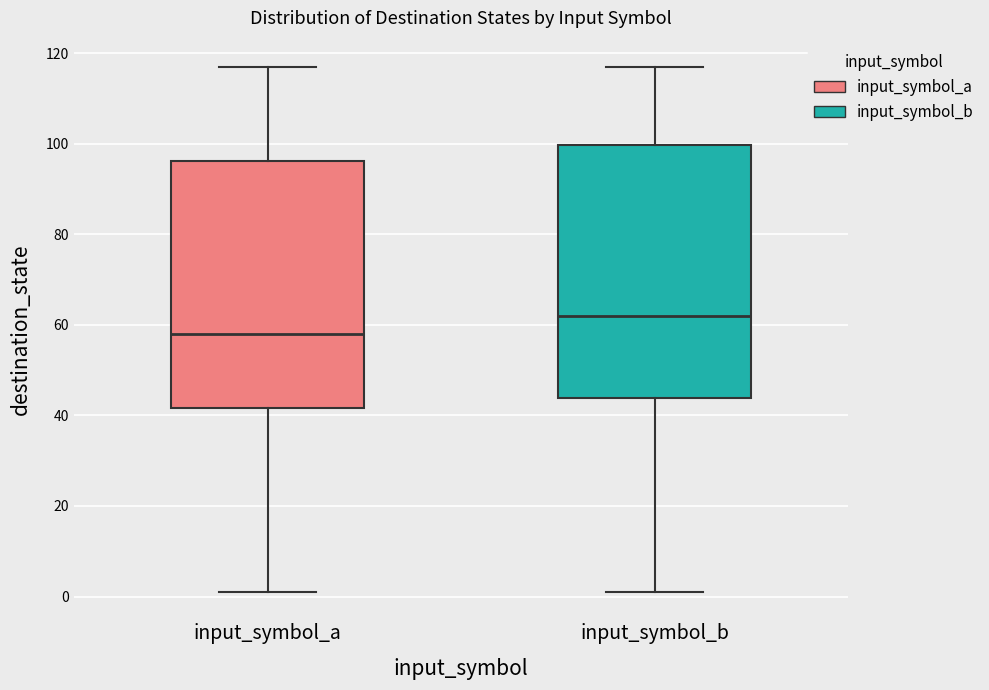

Reading left to right, transcribe this box plot: for each box, give where its median line is, the range the box spans, and where its two whiskers end, as read against the y-axis. The values are not printed on the chart, so give them approximately, as read against the axis.

input_symbol_a: median 58, box 42 to 96, whiskers 2 to 118
input_symbol_b: median 62, box 44 to 100, whiskers 2 to 118